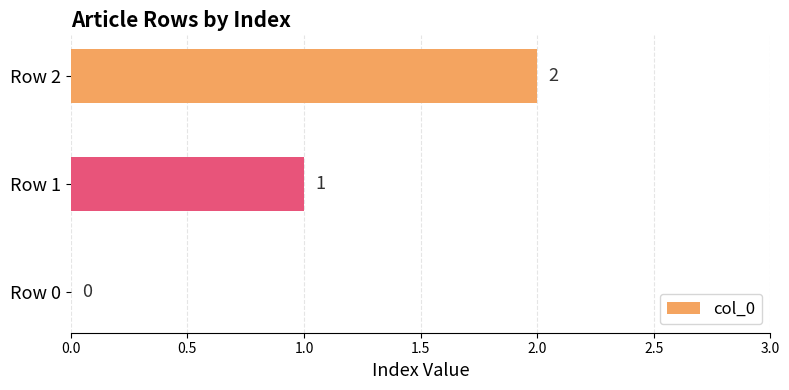

How many categories are shown in the chart?

3